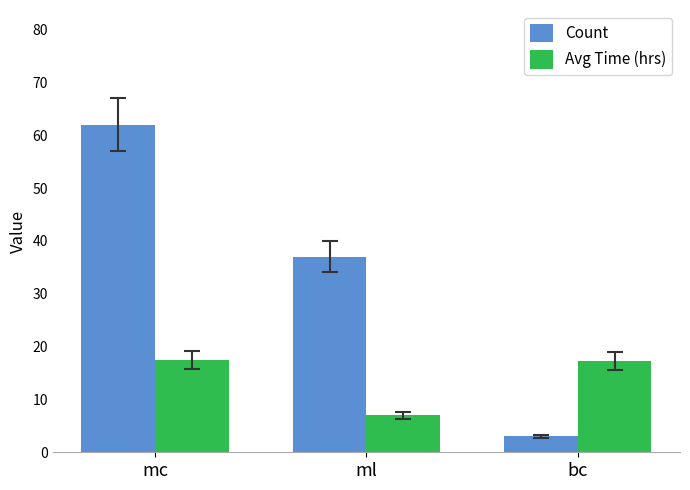

What is the greatest value displayed?

62.0